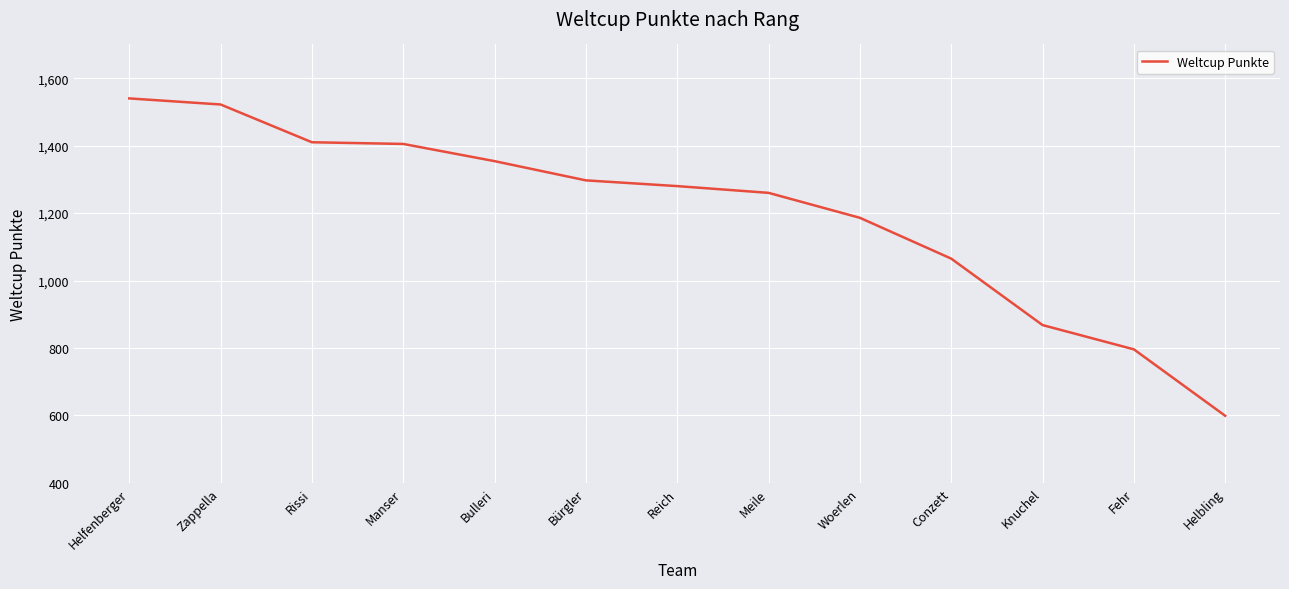

What is the maximum value shown in the chart?

1540